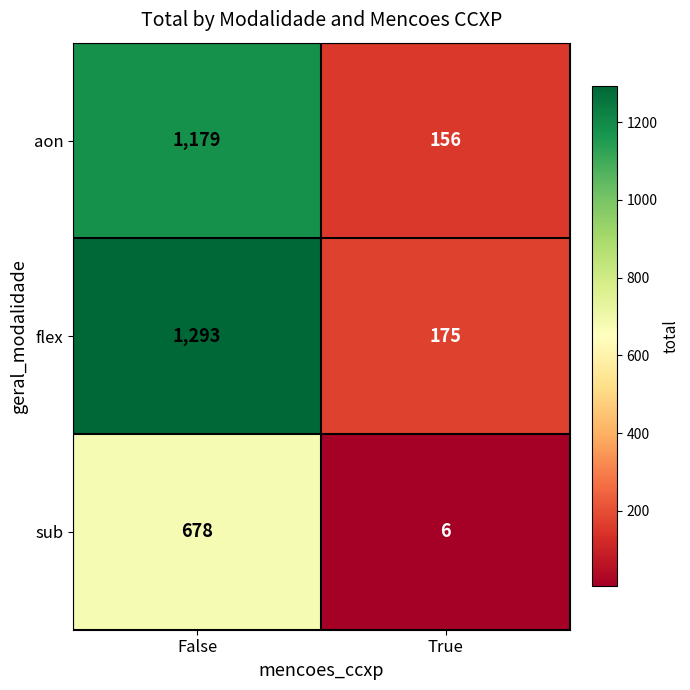

List the series in order of their peak value, lowest first.

sub, aon, flex